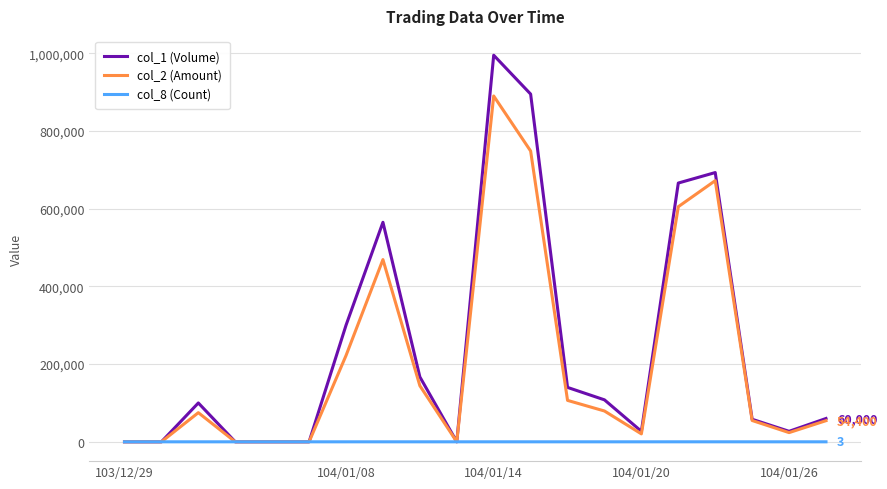

What is the greatest value displayed?

995000